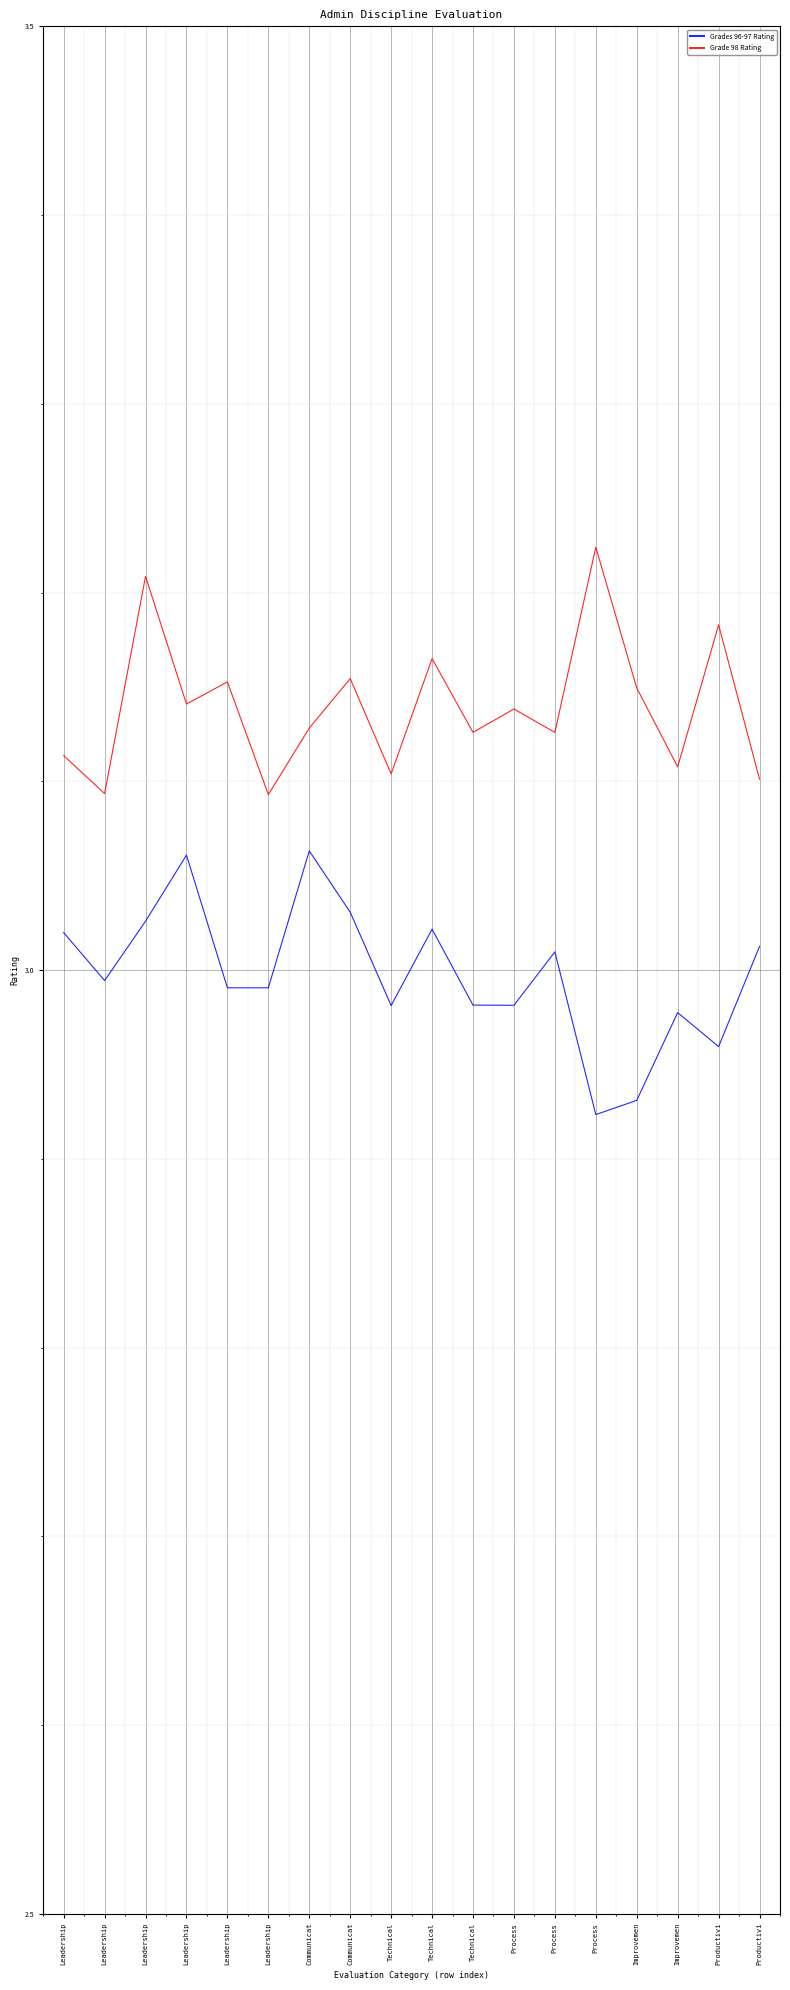

Between Communicat and Process, which series saw the biggest shift?

Grades 96-97 Rating